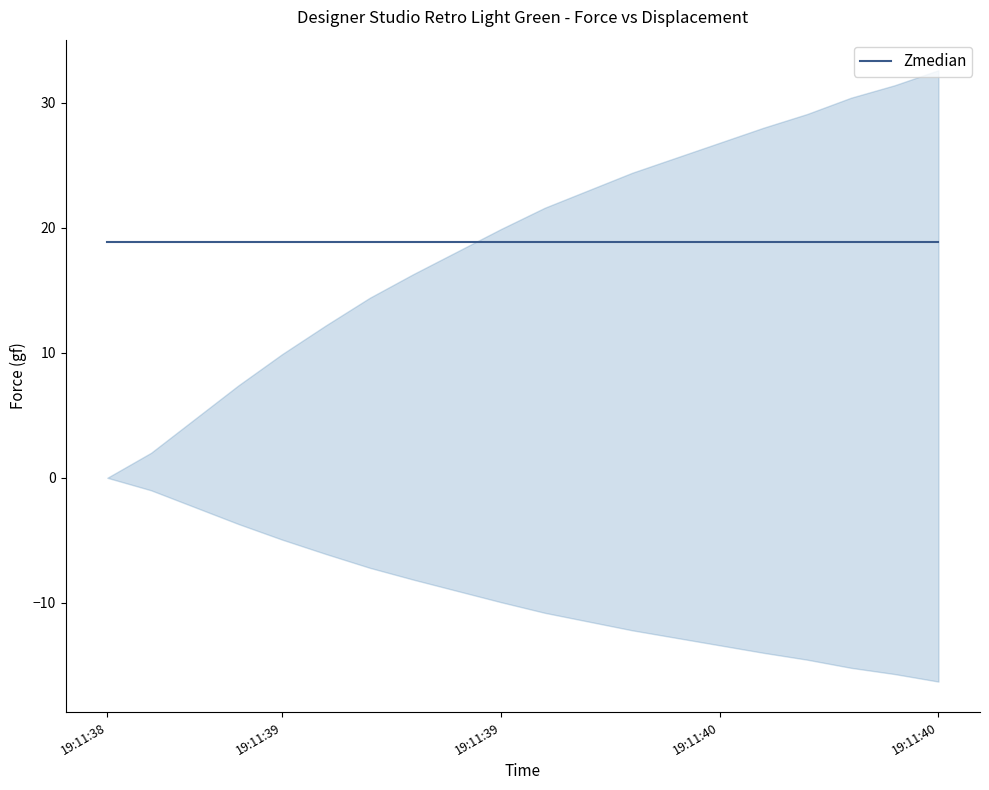

The Displacement series shows 0.0 at 19:11:38. True or false?

False